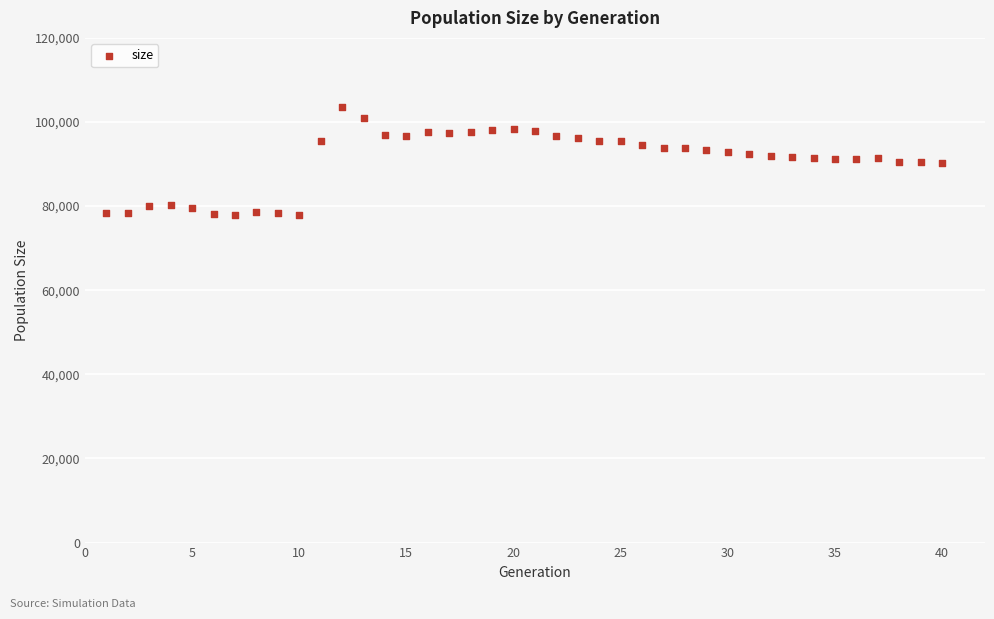

What is the range of Y values (max minus min)?

25619